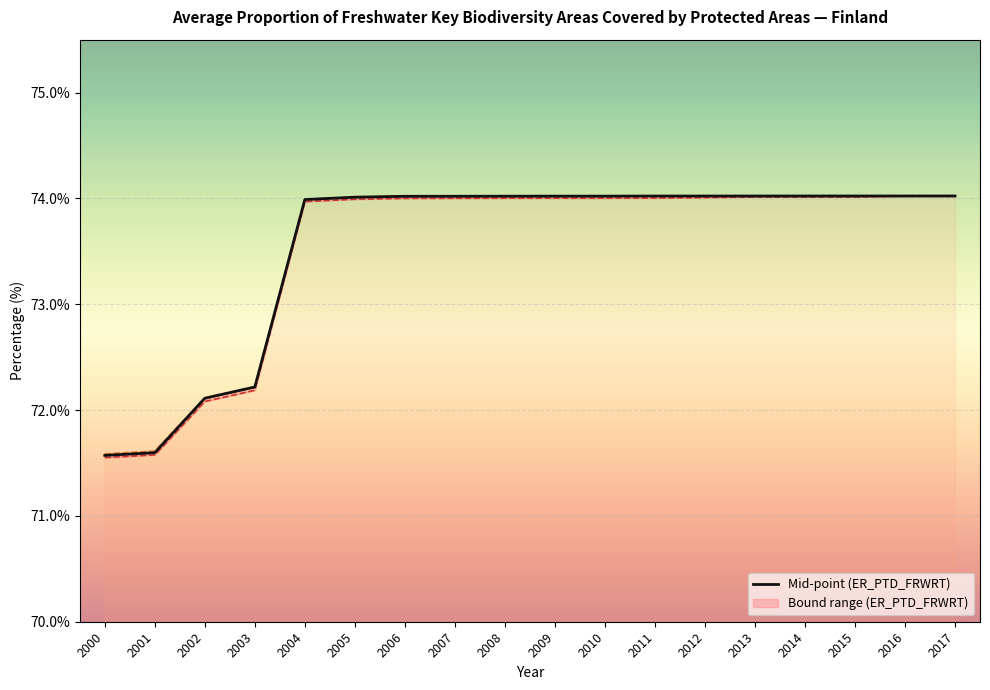

Is this an area chart (filled region under the line)?

No